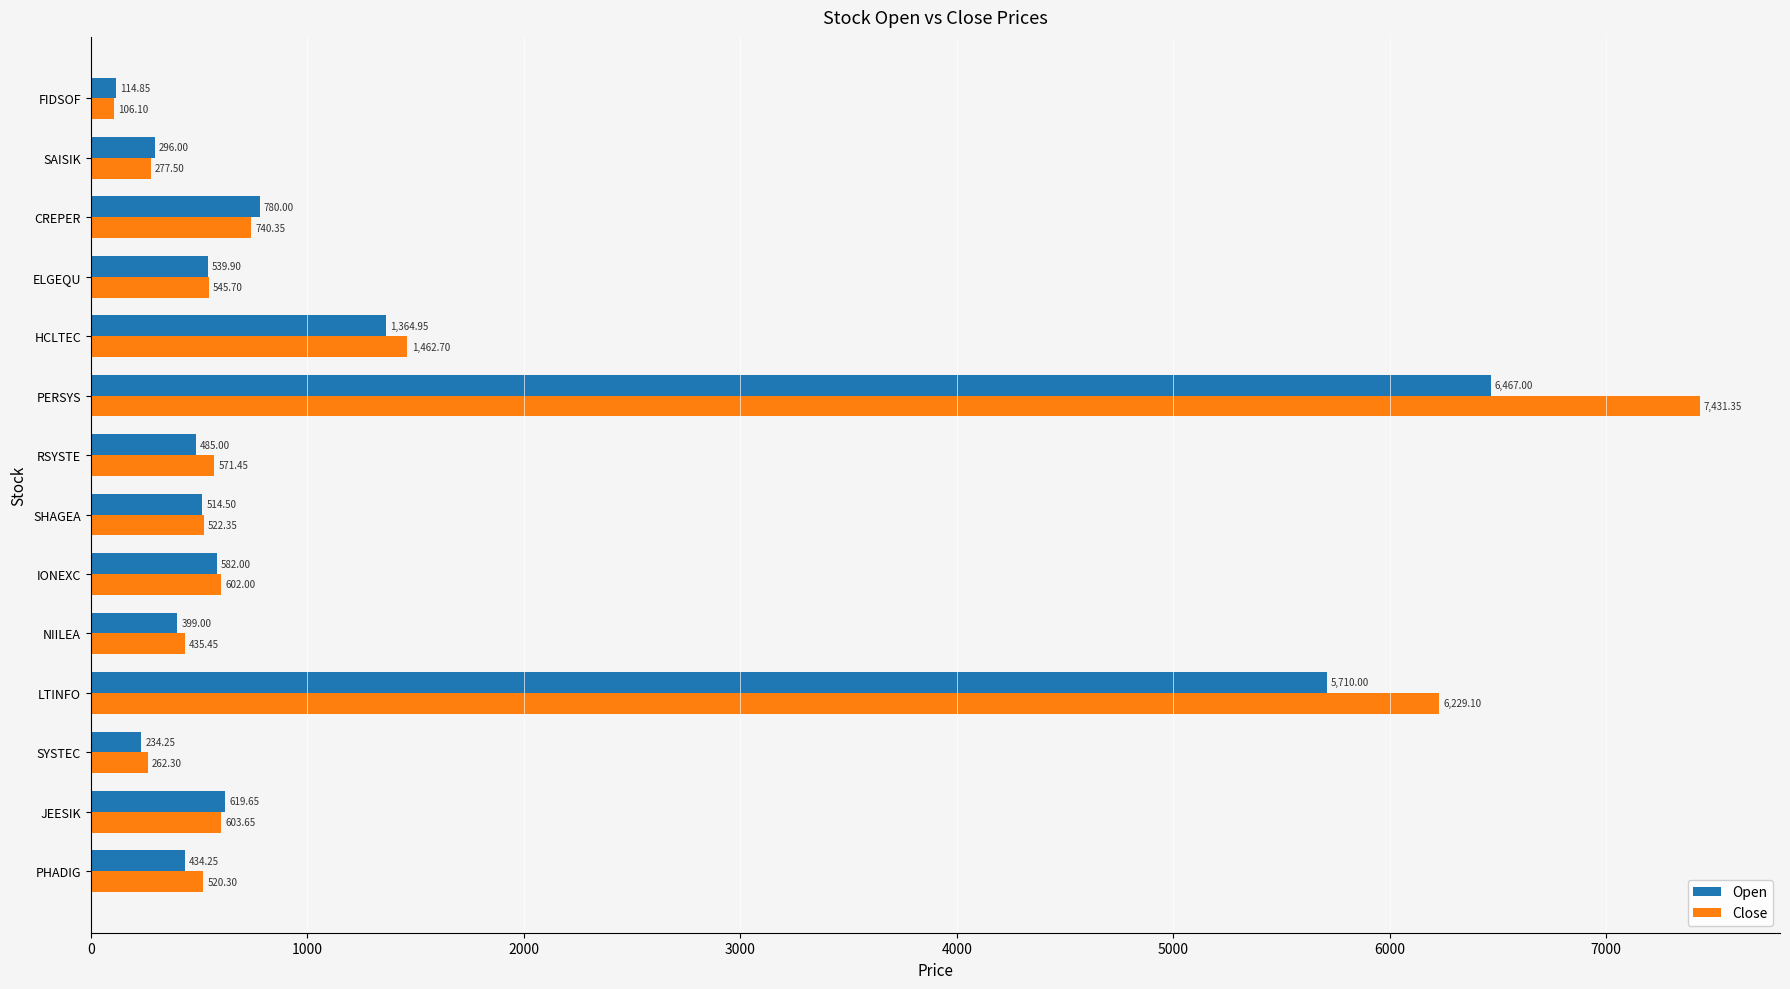

Rank the categories by Open value from lowest to highest.

FIDSOF, SYSTEC, SAISIK, NIILEA, PHADIG, RSYSTE, SHAGEA, ELGEQU, IONEXC, JEESIK, CREPER, HCLTEC, LTINFO, PERSYS